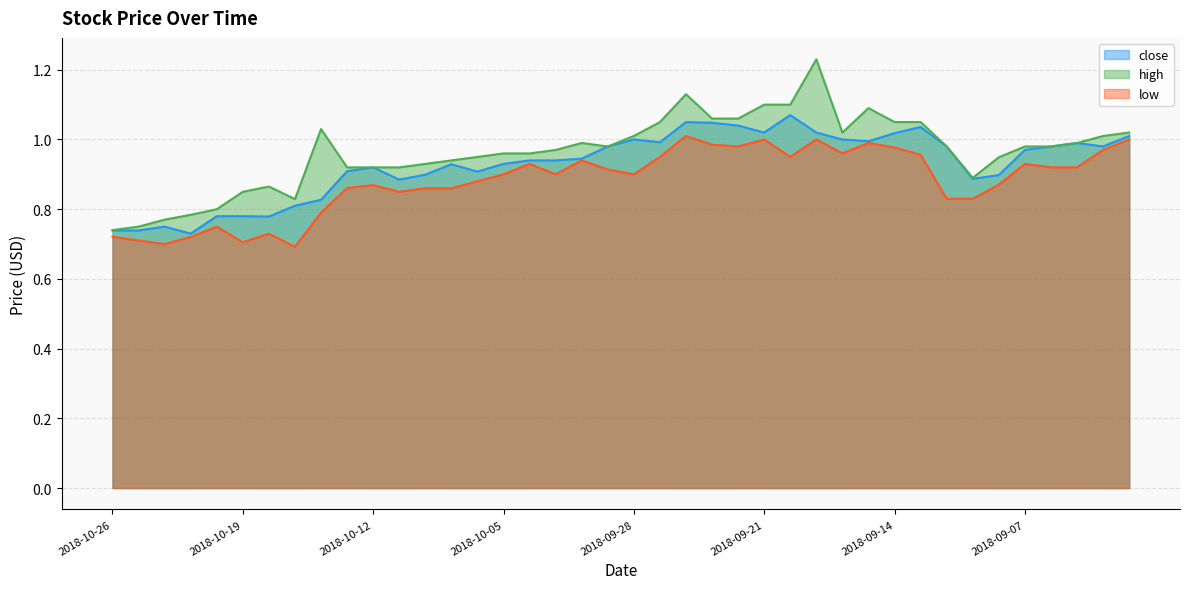

Is it true that close equals 0.4 at 2018-10-03?

False